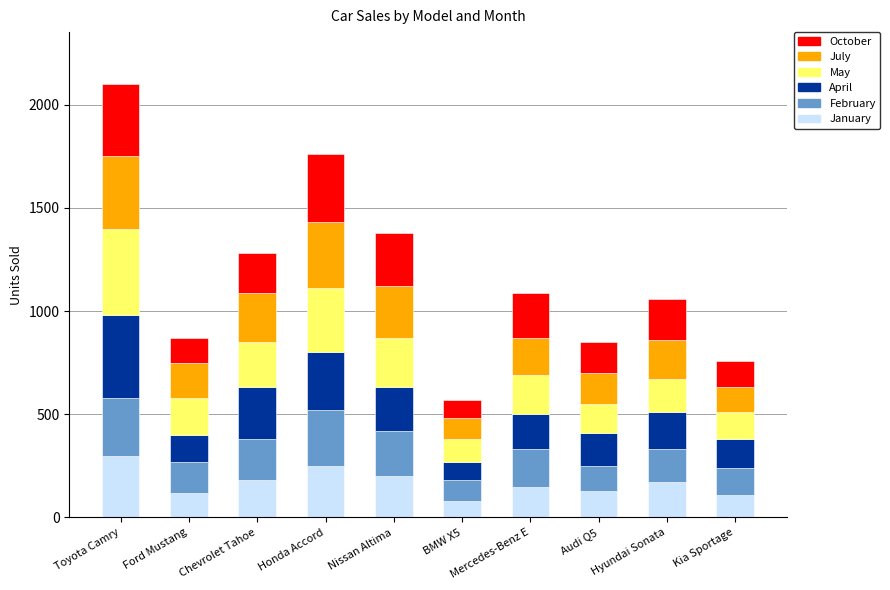

True or false: January has a value of 200 at Nissan Altima.

True